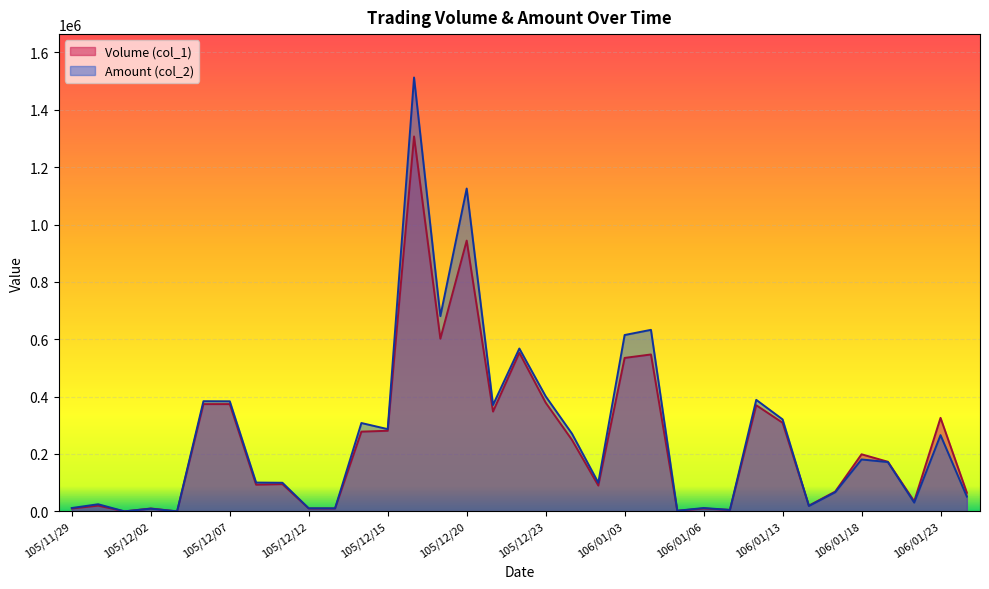

True or false: Amount (col_2) and Volume (col_1) cross at least once.

True